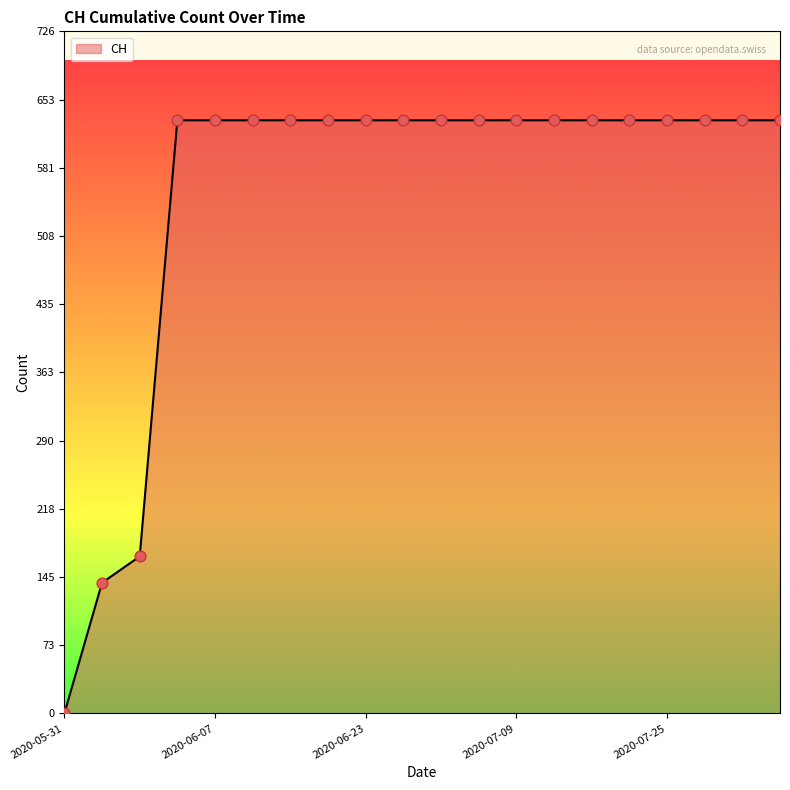

What is the difference between the maximum and minimum values?

631